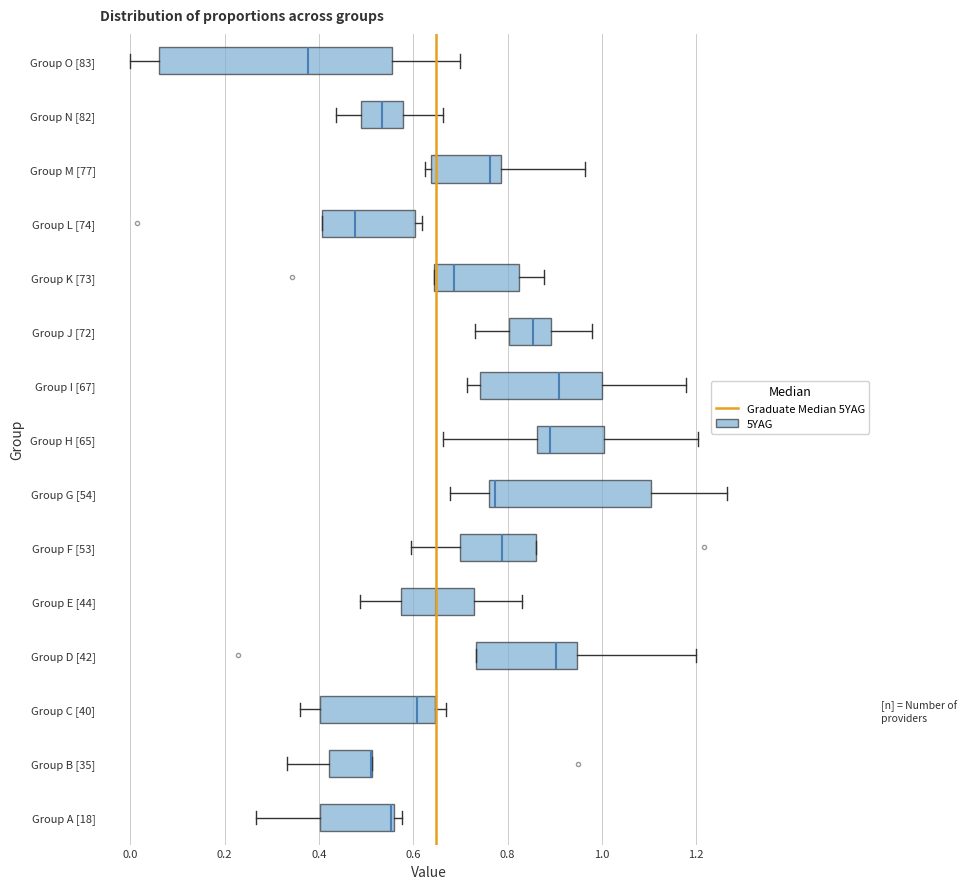

Comparing the boxes themselves (not the whiskers), which one is the widest?

Group O [83]